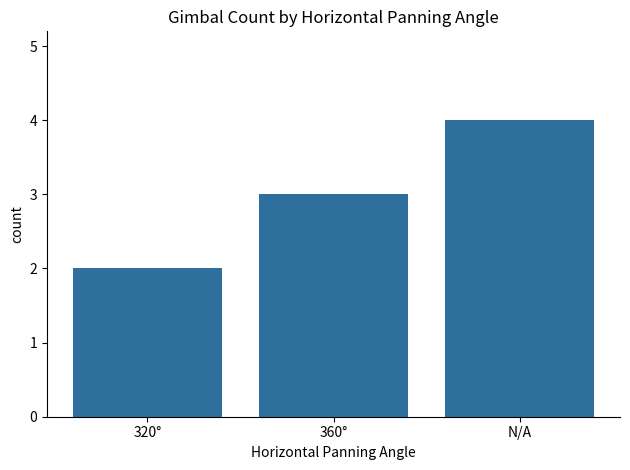

How many data points does each series have?

3